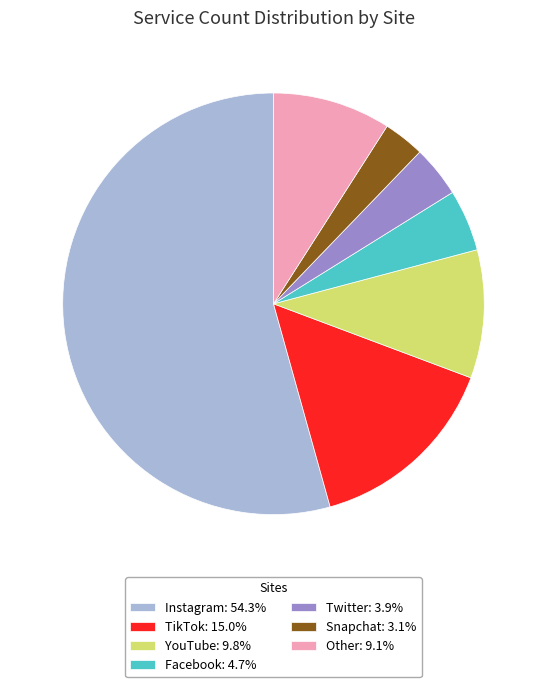

Does Instagram represent more than half of the total?

Yes